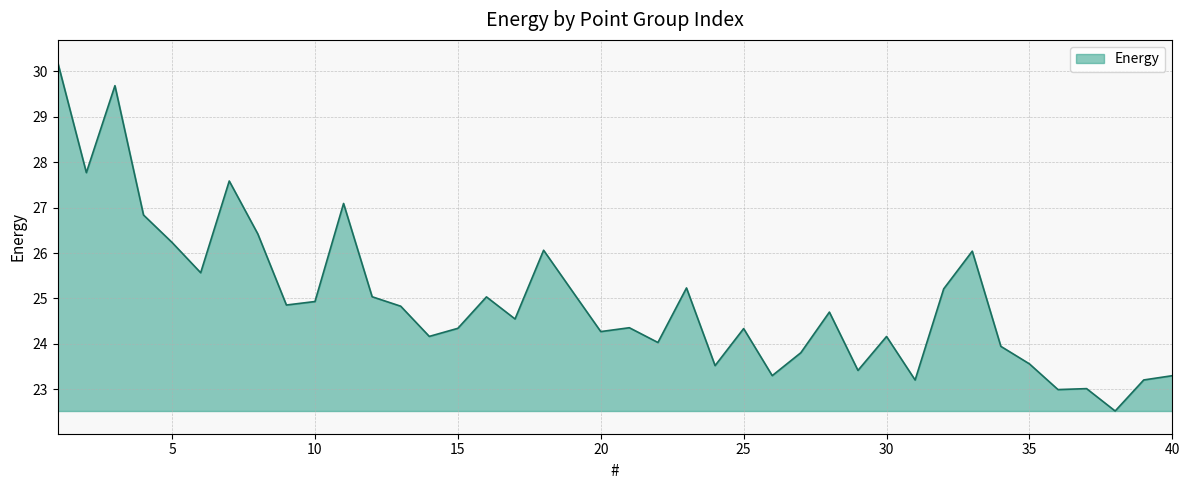

What is the maximum value shown in the chart?

30.2